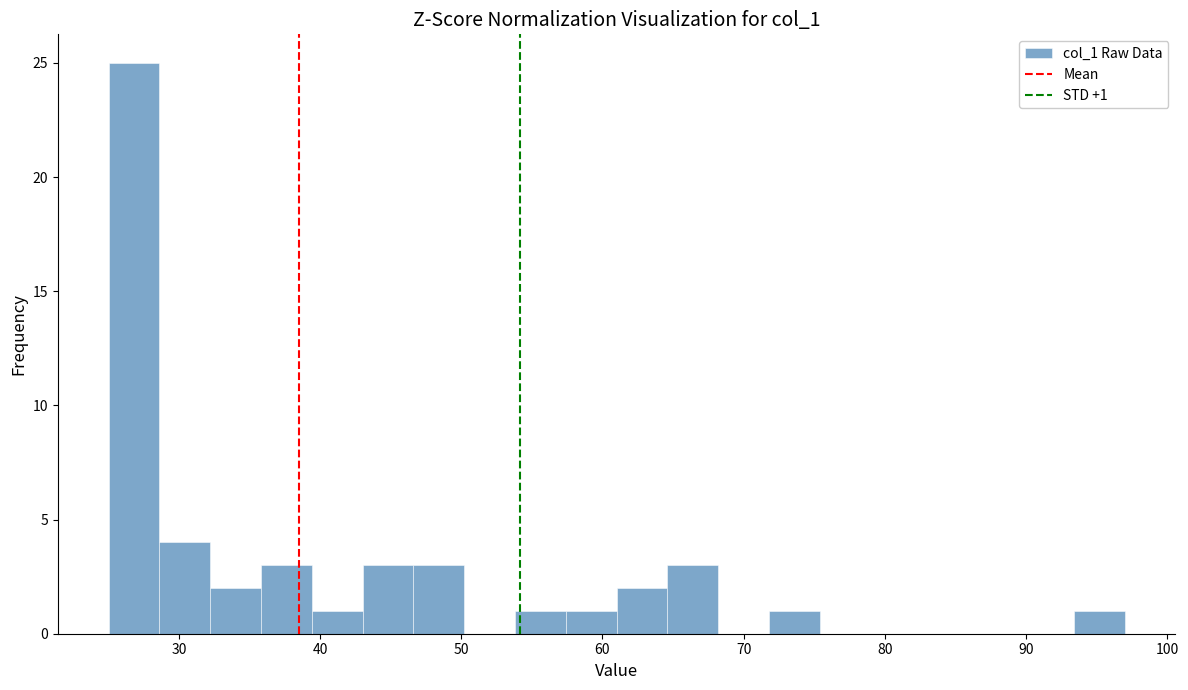

Read against the x-axis, roughly where is the centre of the tallest bar?

27